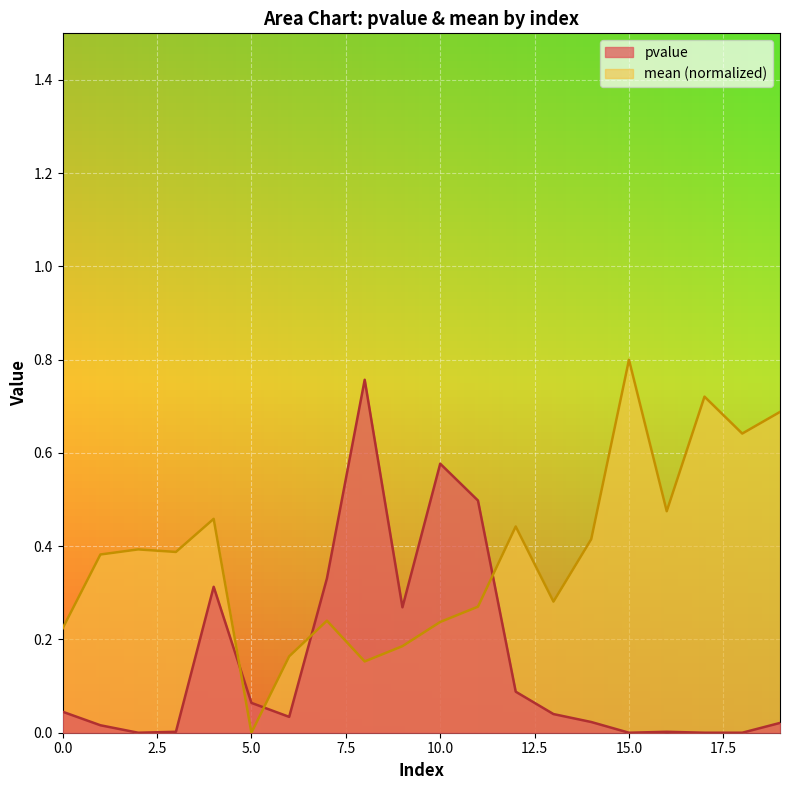

How many intersections are there between pvalue and mean?

4